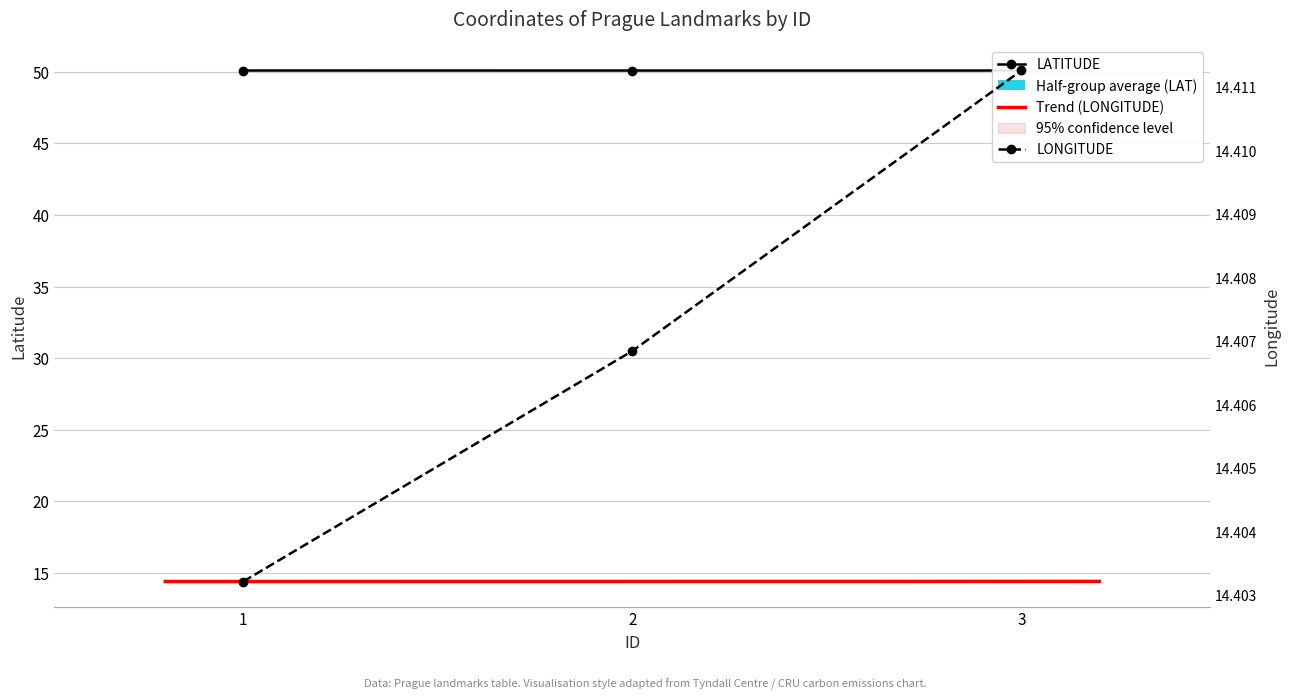

Rank the series by their average value, from highest to lowest.

LATITUDE, LONGITUDE